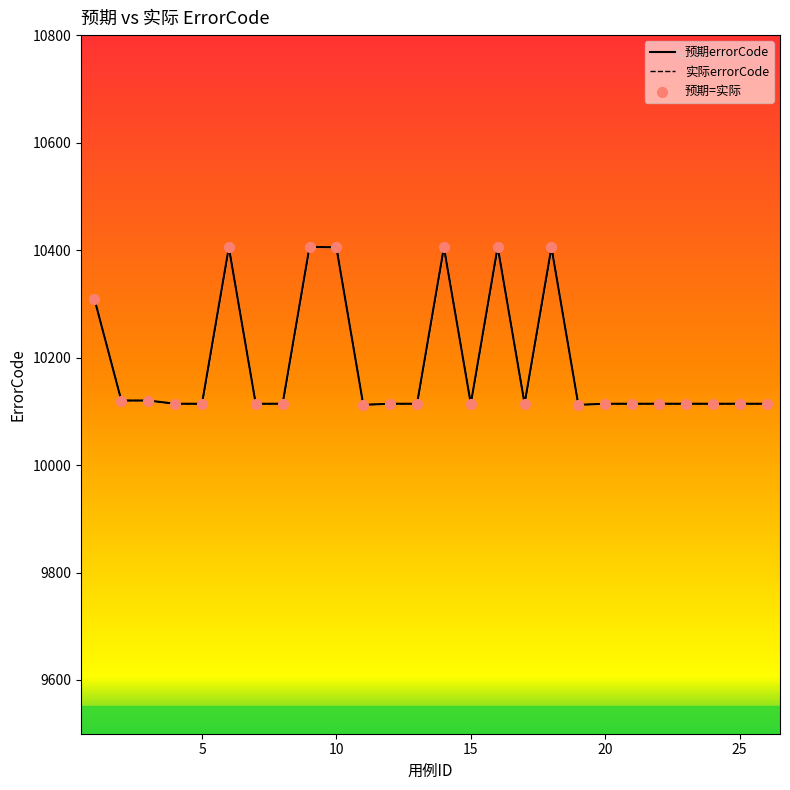

What are all the series names shown in the legend?

预期errorCode, 实际errorCode, 预期=实际